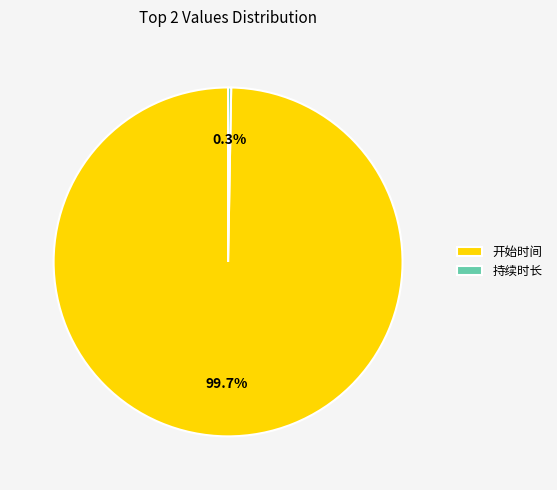

What is the majority slice?

开始时间